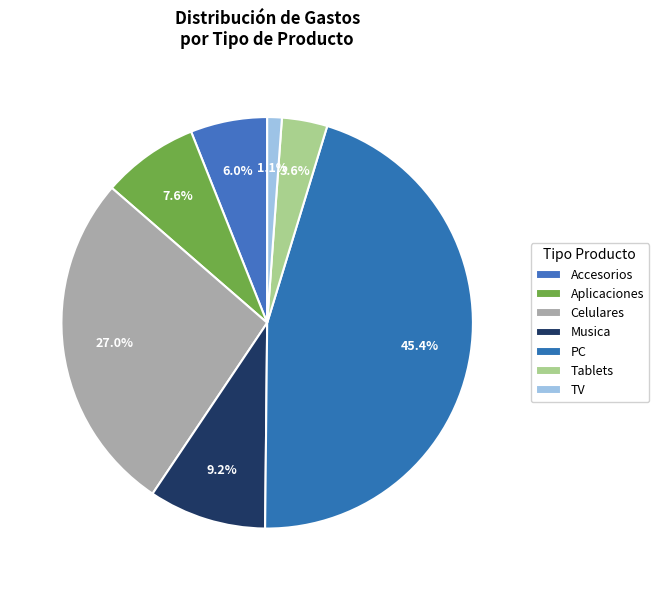

Is the sum of Aplicaciones and TV greater than half?

No